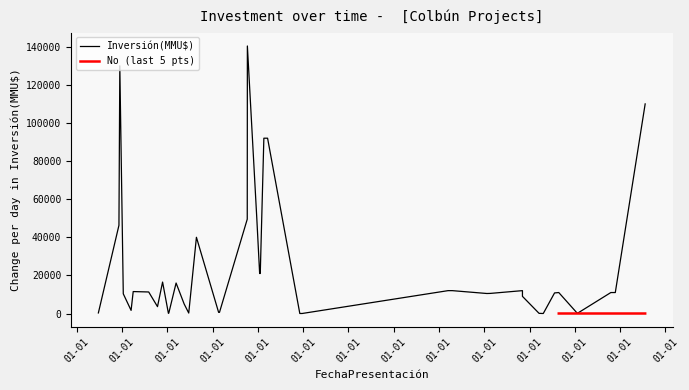

What is the sum of the Inversión(MMU$) values at 27 and 39?

5300